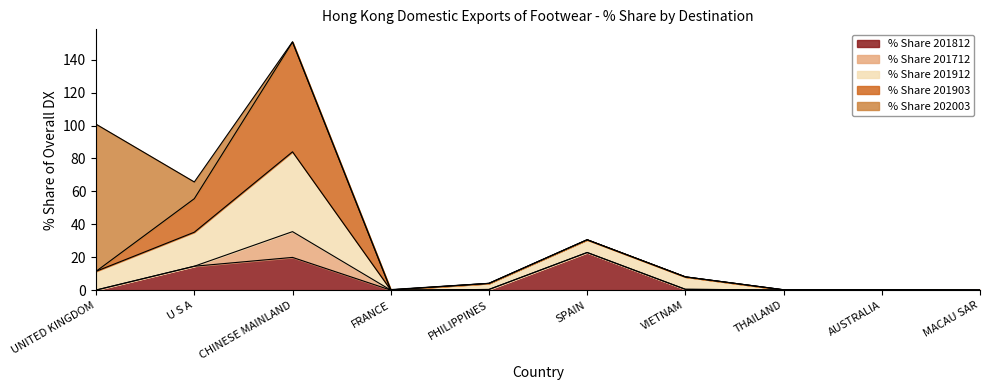

The % Share 202003 series shows 0.0 at VIETNAM. True or false?

True